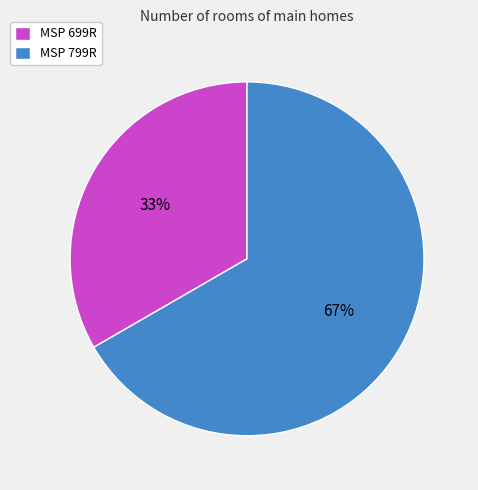

What is the ratio of the value at MSP 699R to the value at MSP 799R?

0.5